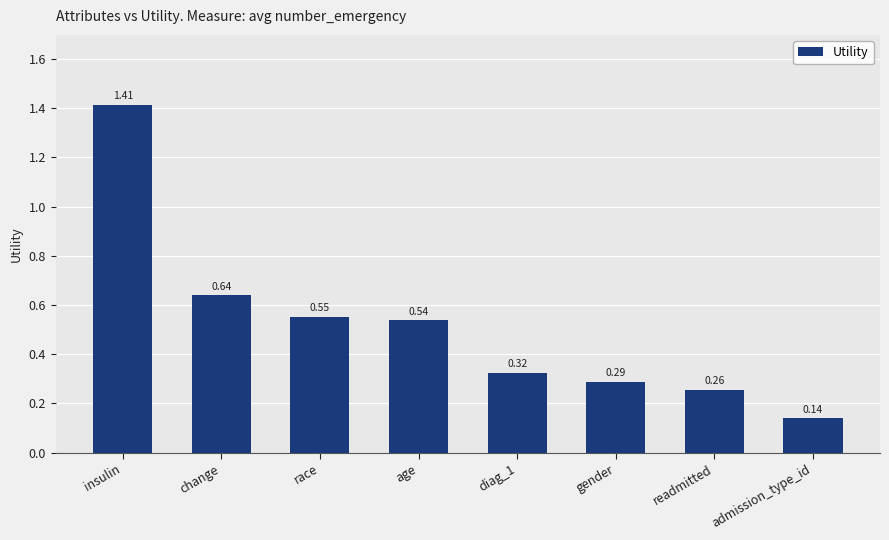

Where is the data nearest to the value 0?

admission_type_id